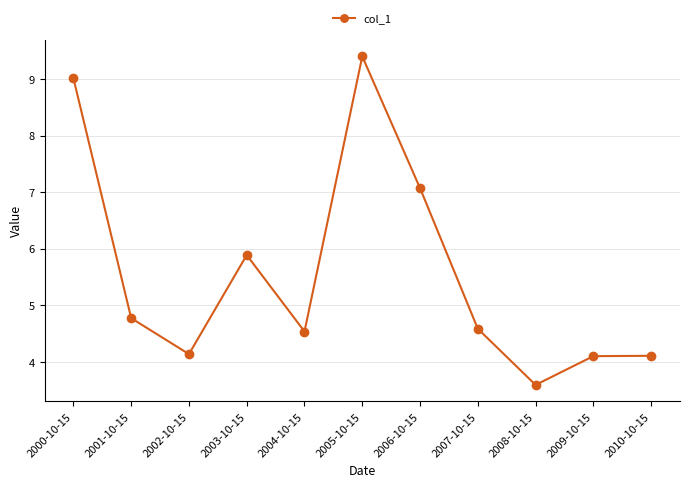

What position from the right is 2001-10-15?

10